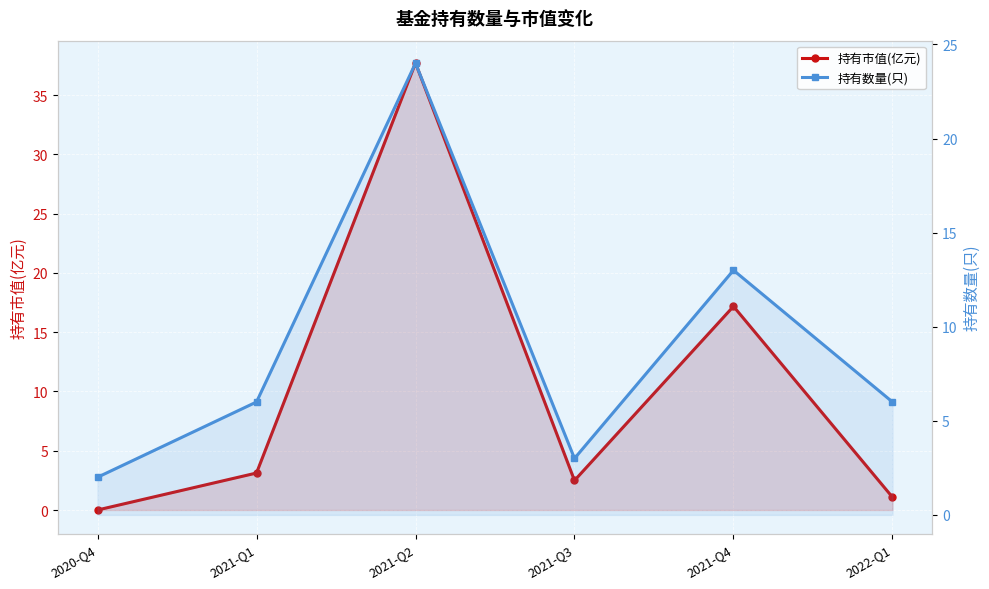

How many times do 持有市值(亿元) and 持有数量(只) cross each other?

4